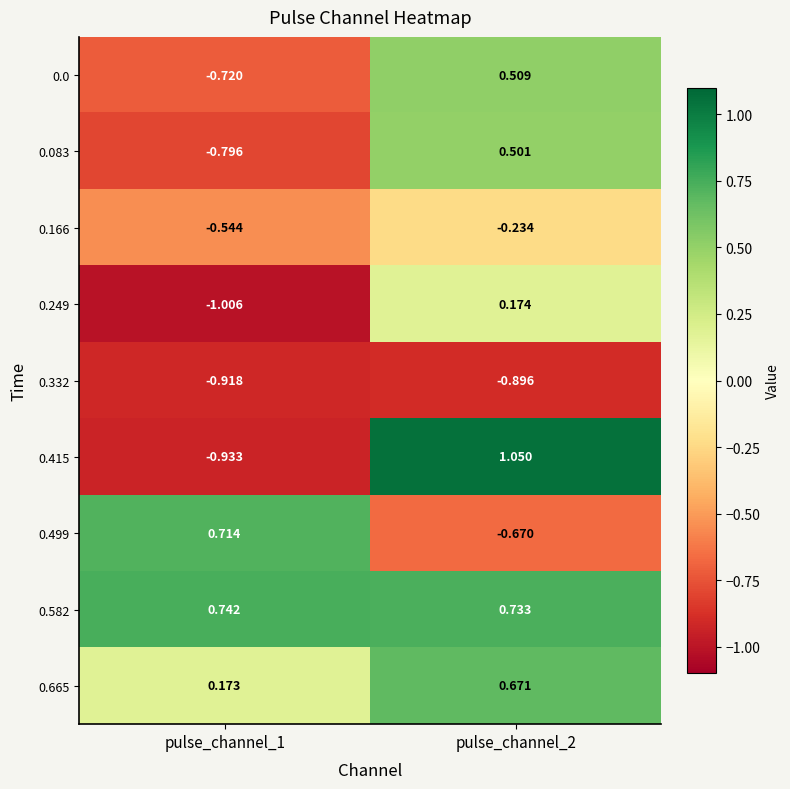

Which series has the widest spread of values?

0.415